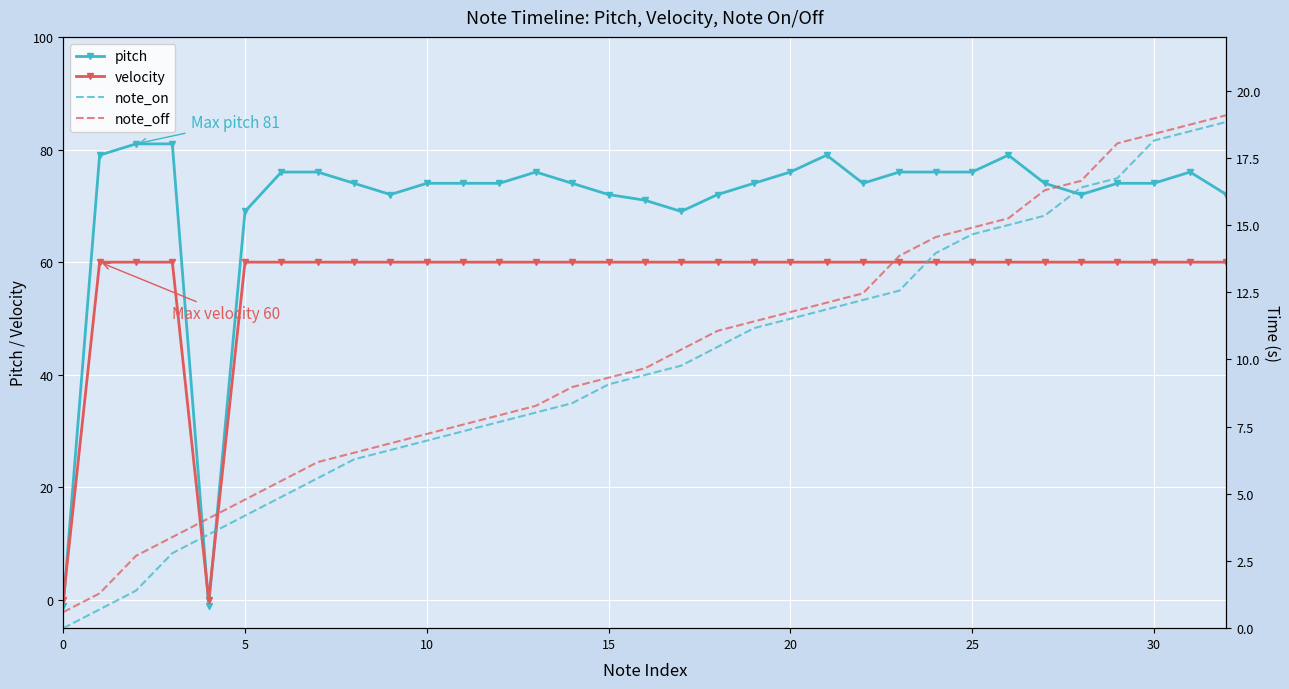

How many data points does each series have?

33